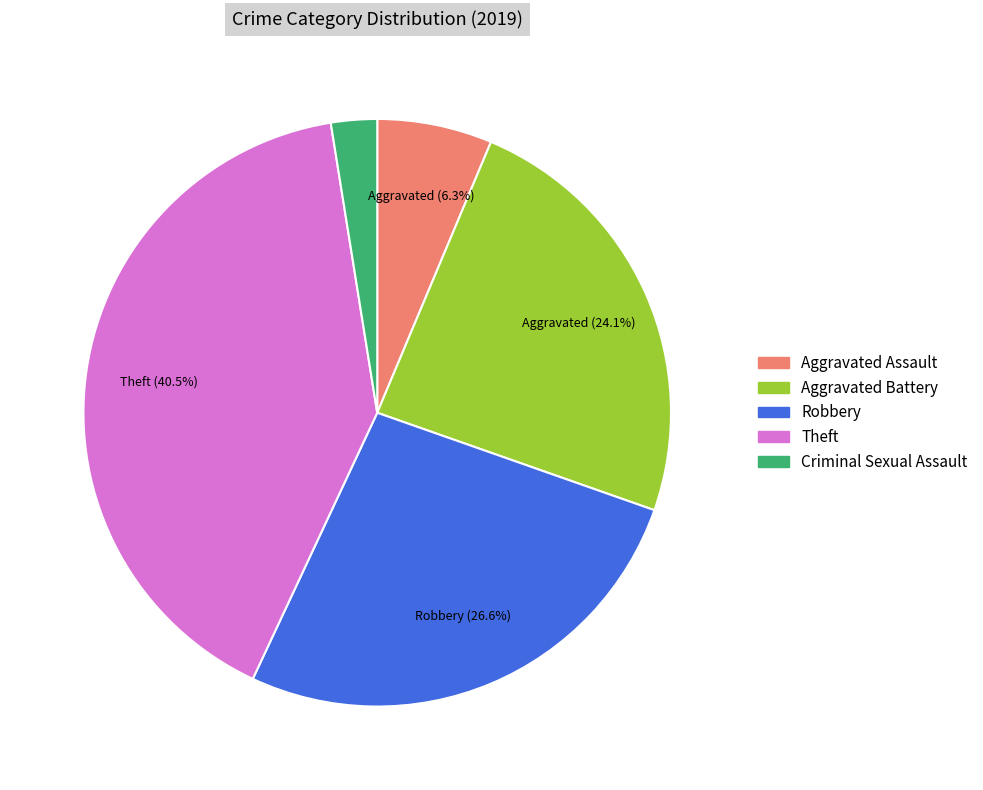

Is there a majority slice in this chart?

No